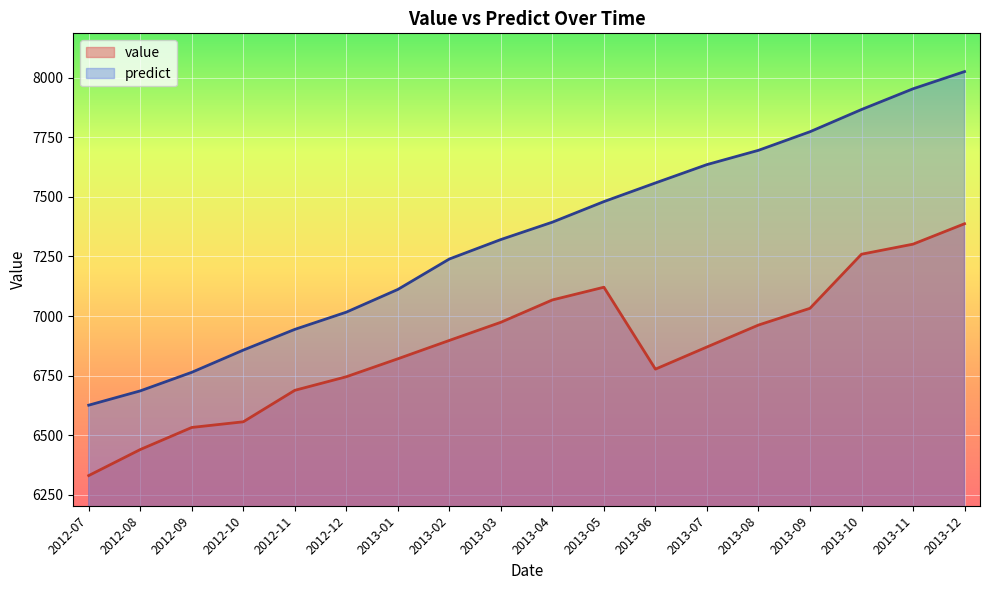

What is the sum of all predict values?

131950.6